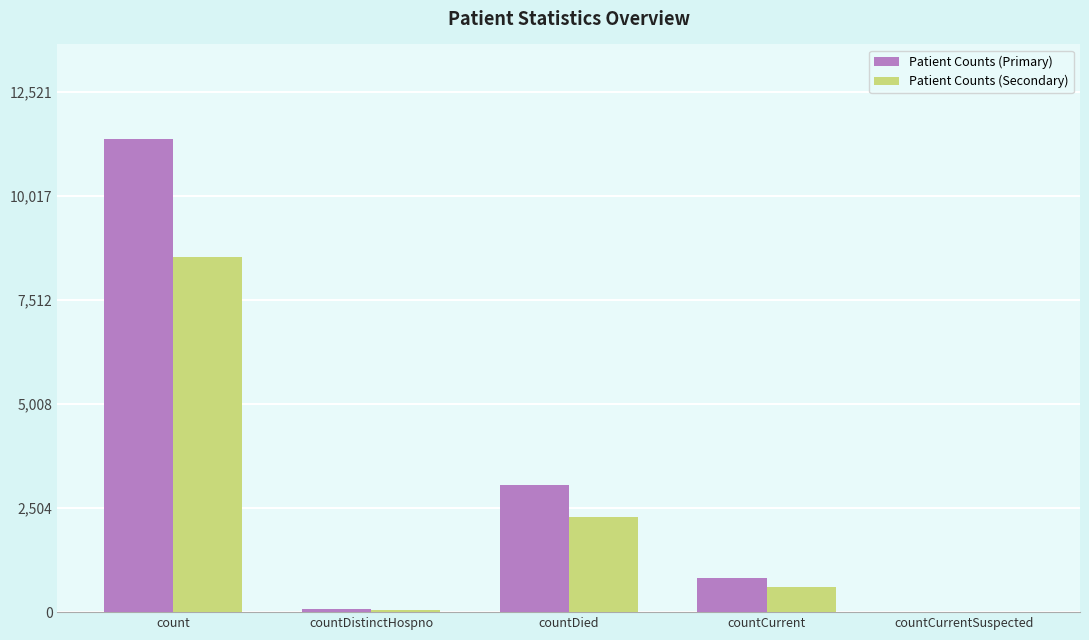

What is the sum of the Patient Counts (Primary) values at countCurrent and countCurrentSuspected?

817